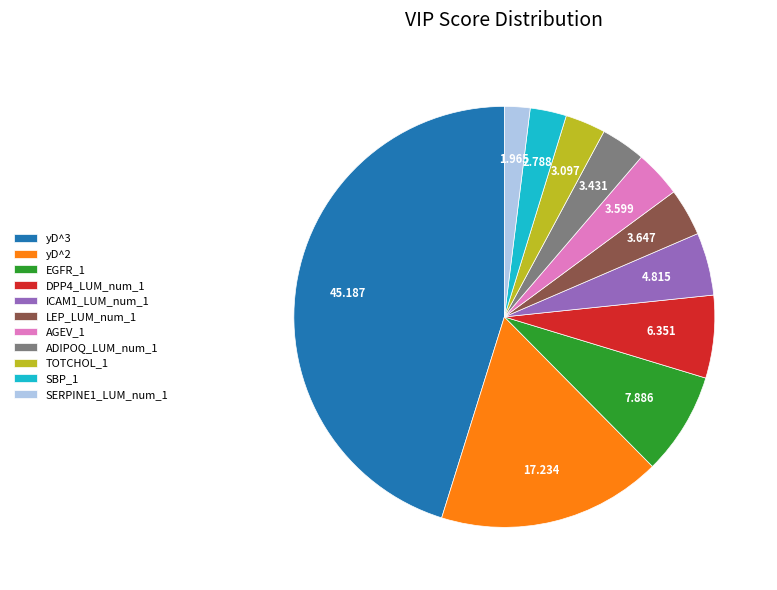

Which slice is the largest?

yD^3